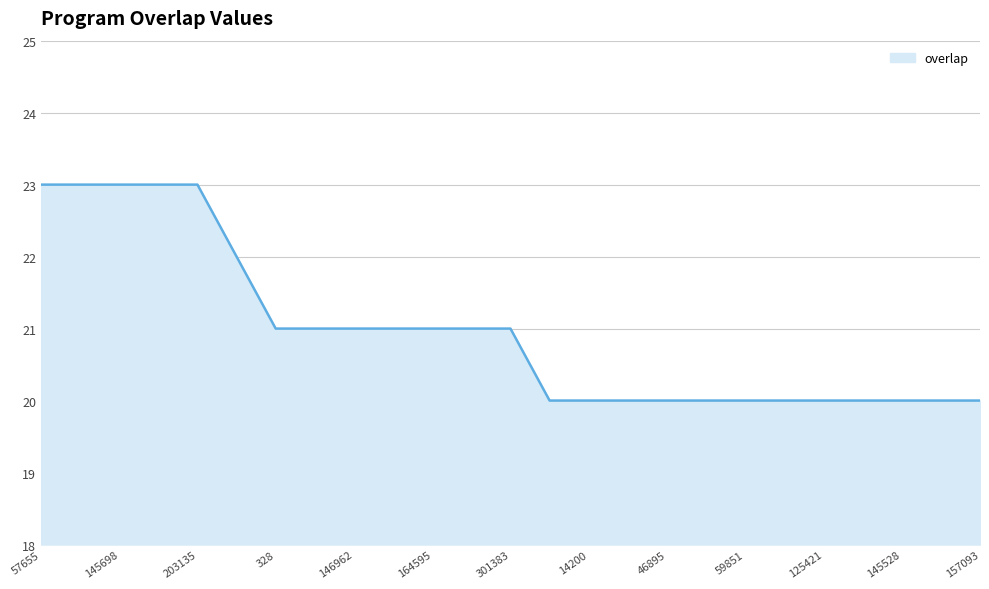

What is the difference between the maximum and minimum values?

3